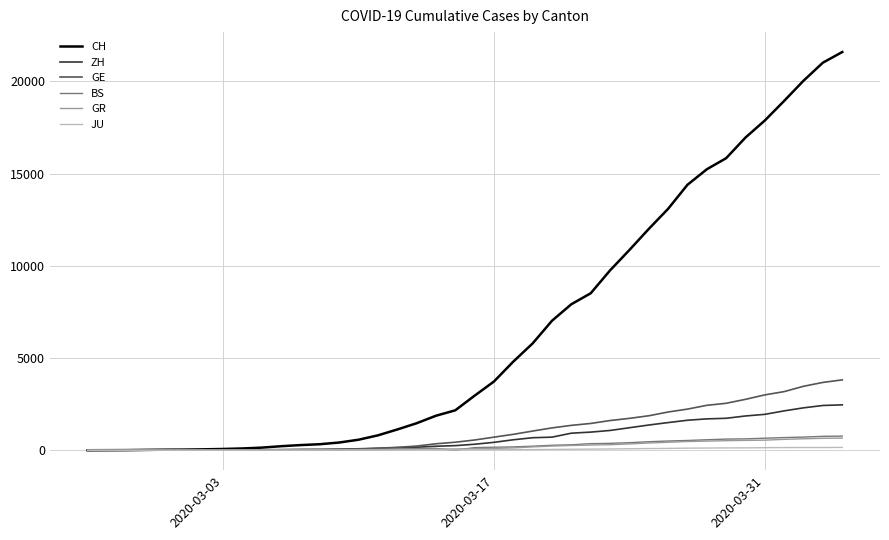

Which series has the largest range (max minus min)?

CH